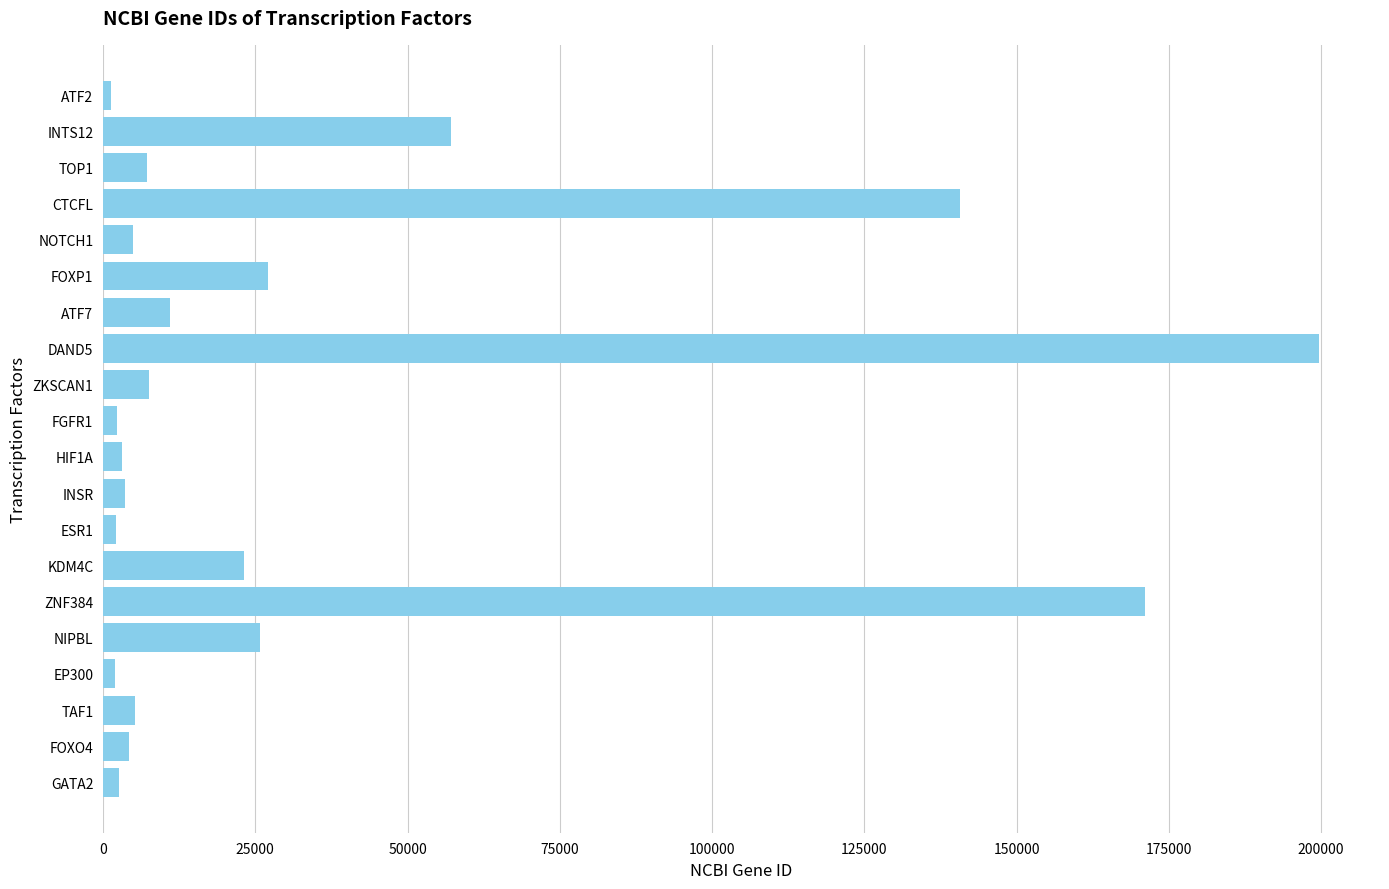

What is the label of the 14th bar from the bottom?

ATF7